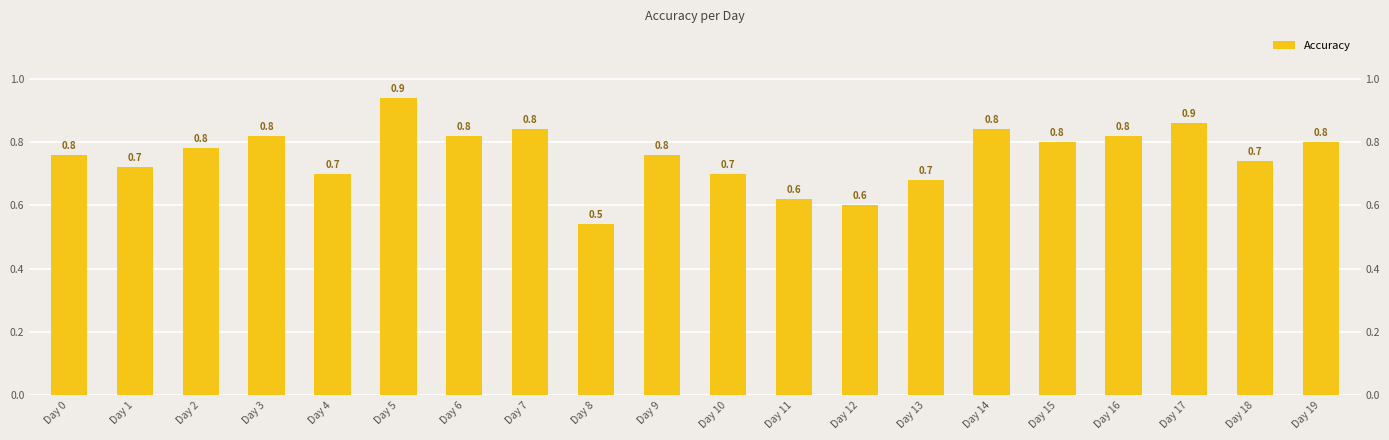

Read the value at Day 1.

0.7